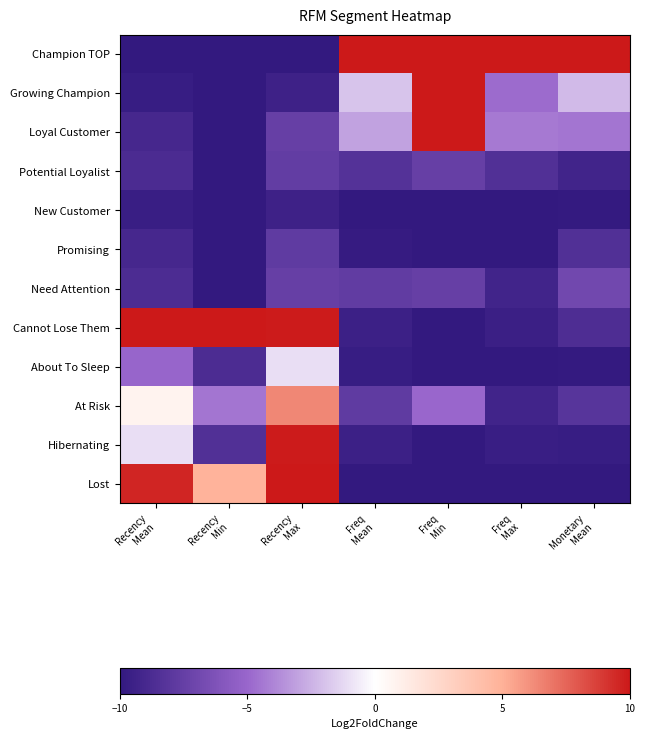

Which has a higher value, Recency
Min or Freq
Min?

Freq
Min